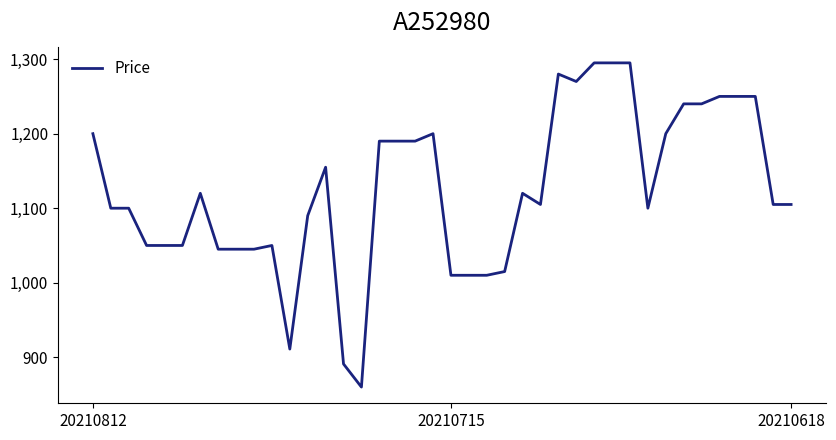

What is the greatest value displayed?

1295